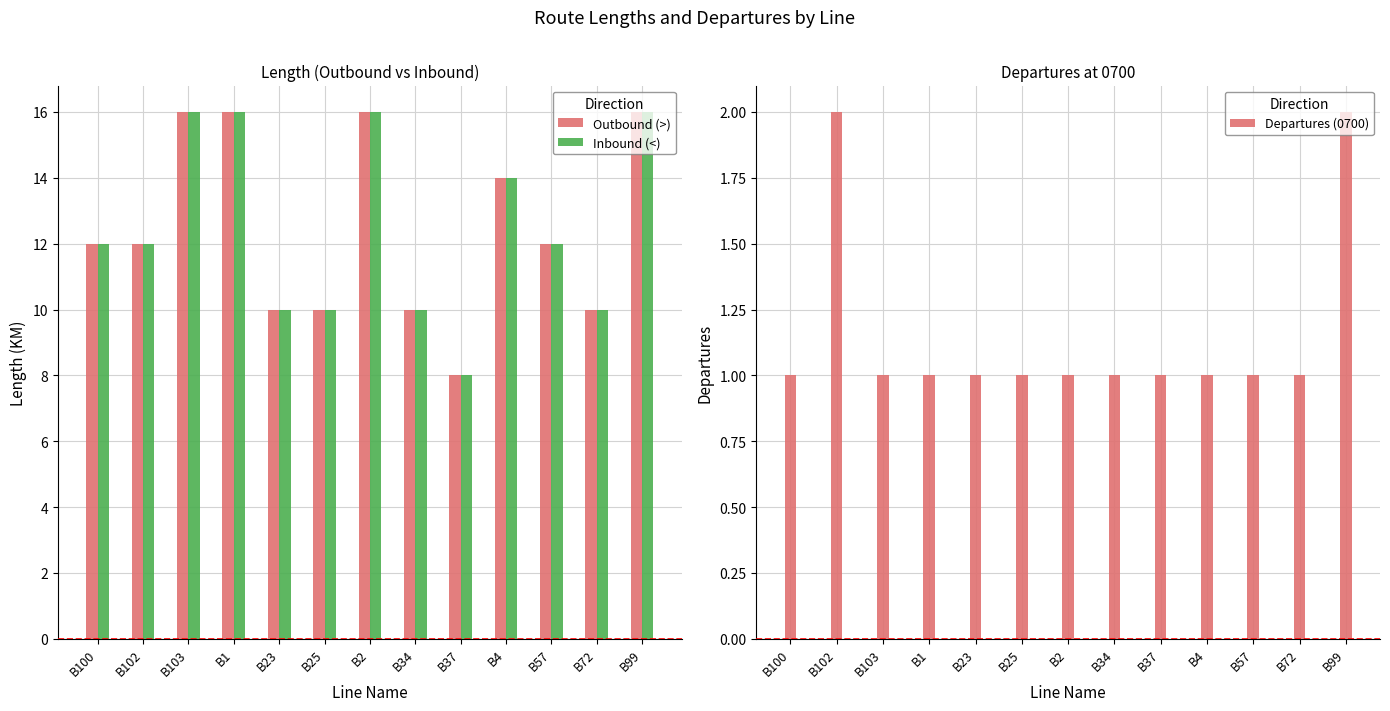

How many categories are shown in the chart?

13